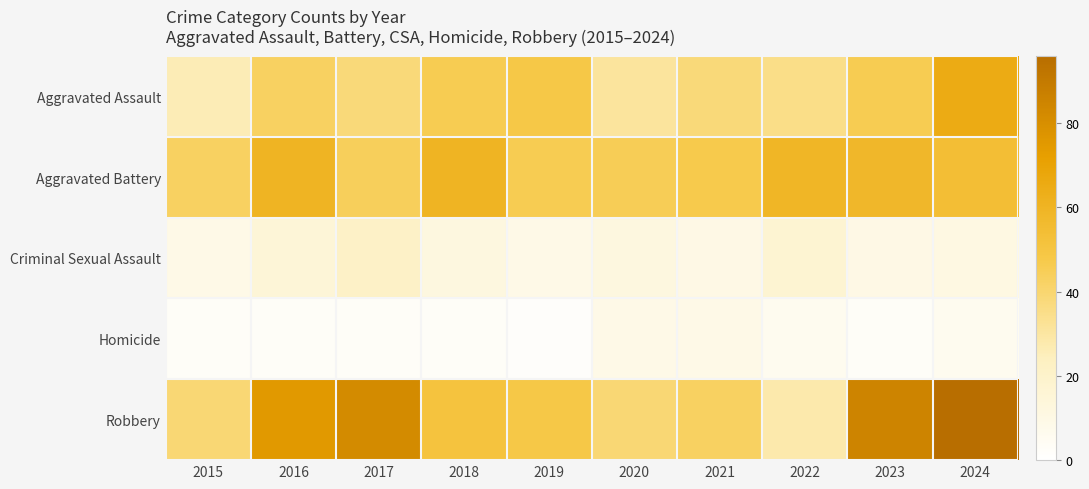

Rank the series at 2024 from lowest to highest value.

Homicide, Criminal Sexual Assault, Aggravated Battery, Aggravated Assault, Robbery